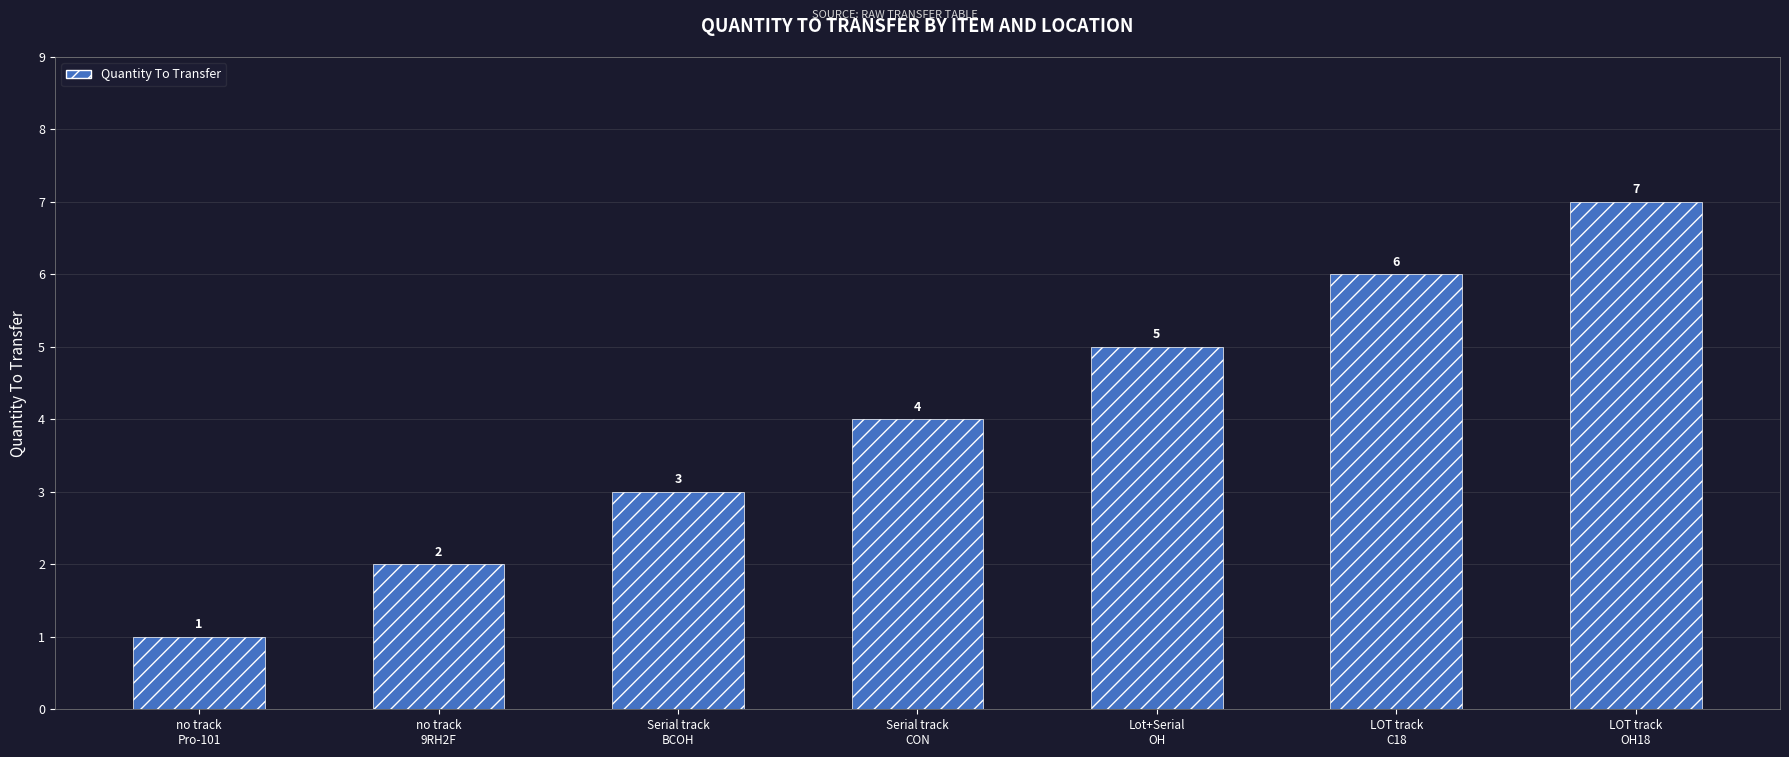

What is the minimum value shown in the chart?

1